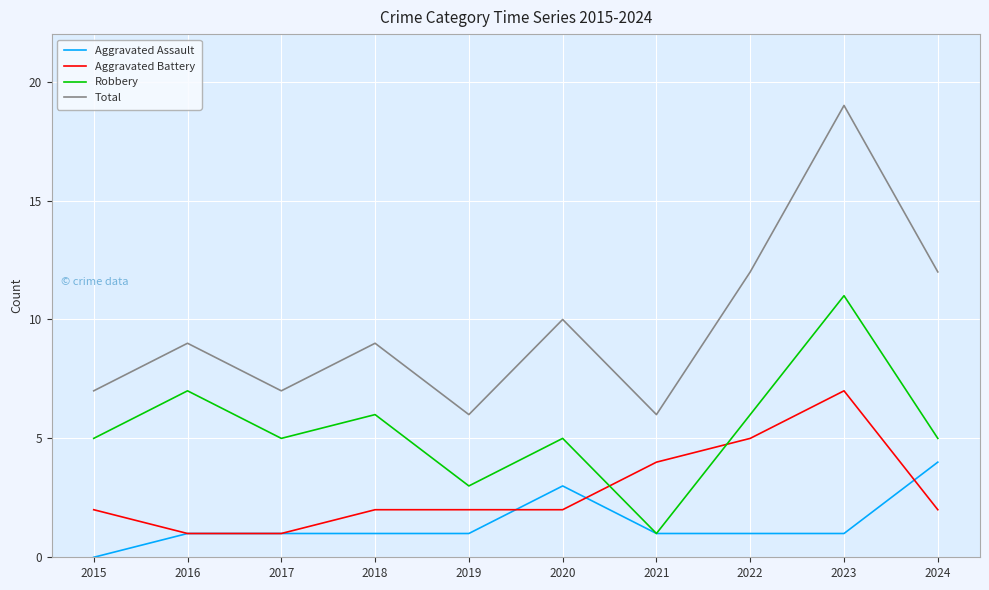

What are all the series names shown in the legend?

Aggravated Assault, Aggravated Battery, Robbery, Total